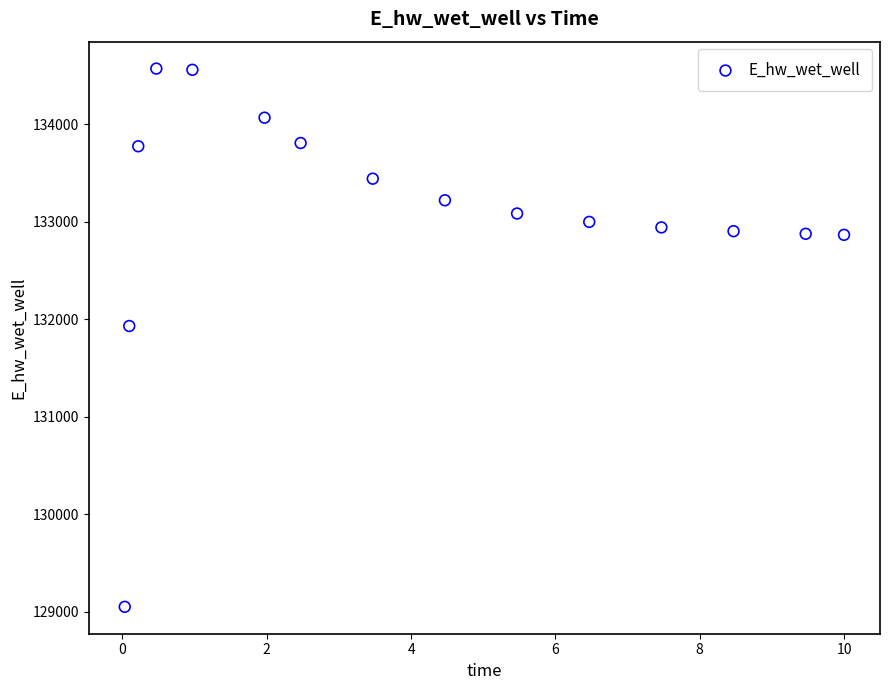

What is the range of Y values (max minus min)?

5521.0